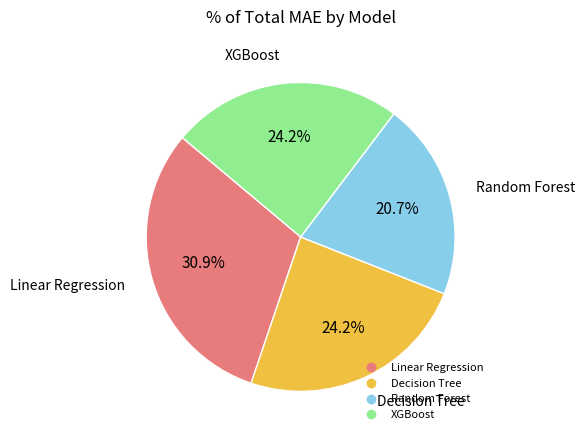

What is the smallest slice in the pie chart?

Random Forest